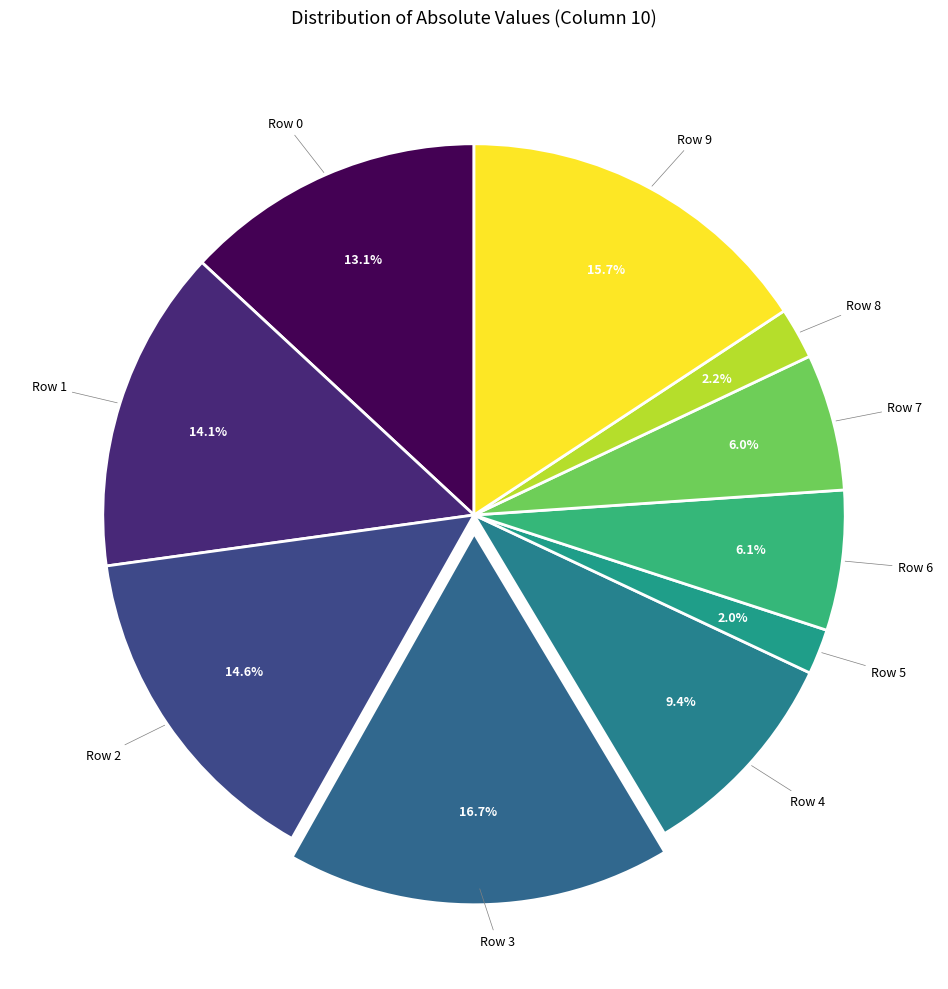

Which slice is the largest?

Row 3